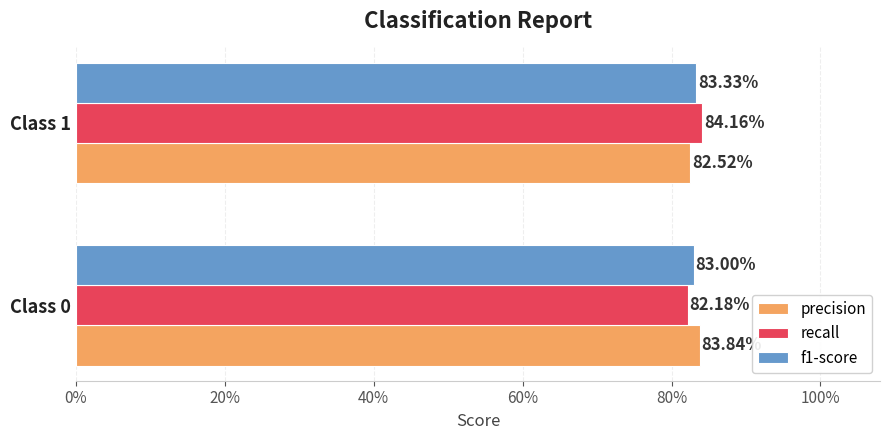

What are all the series names shown in the legend?

precision, recall, f1-score